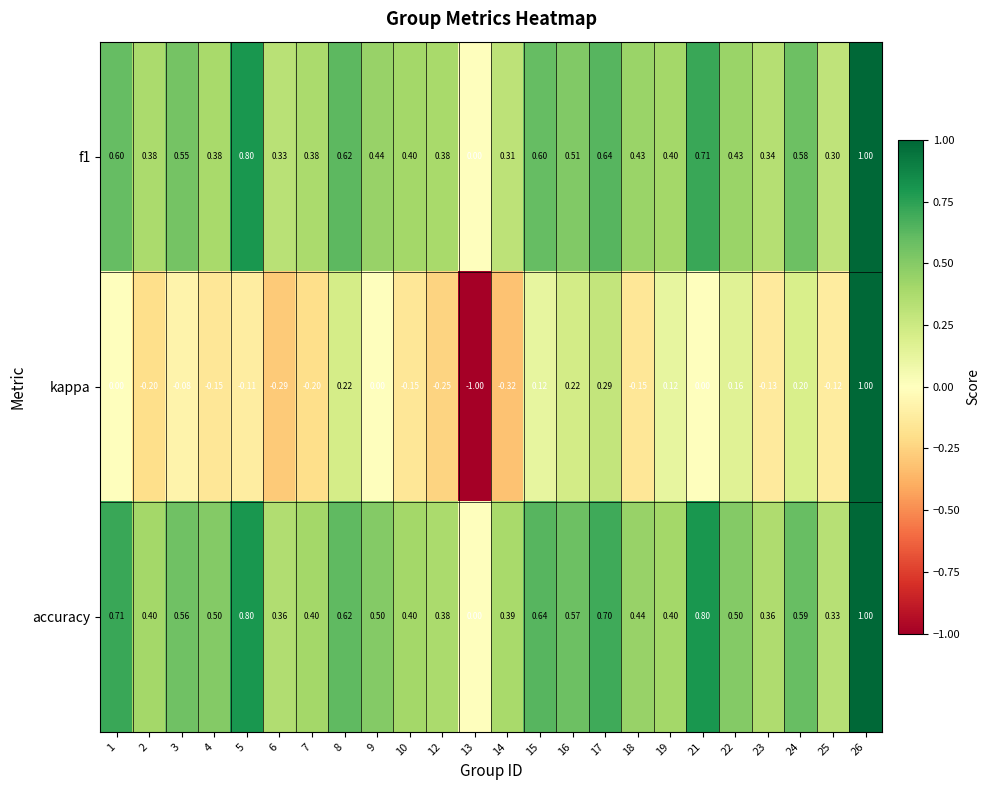

Is the value of accuracy at 6 greater than the value of kappa at 17?

Yes